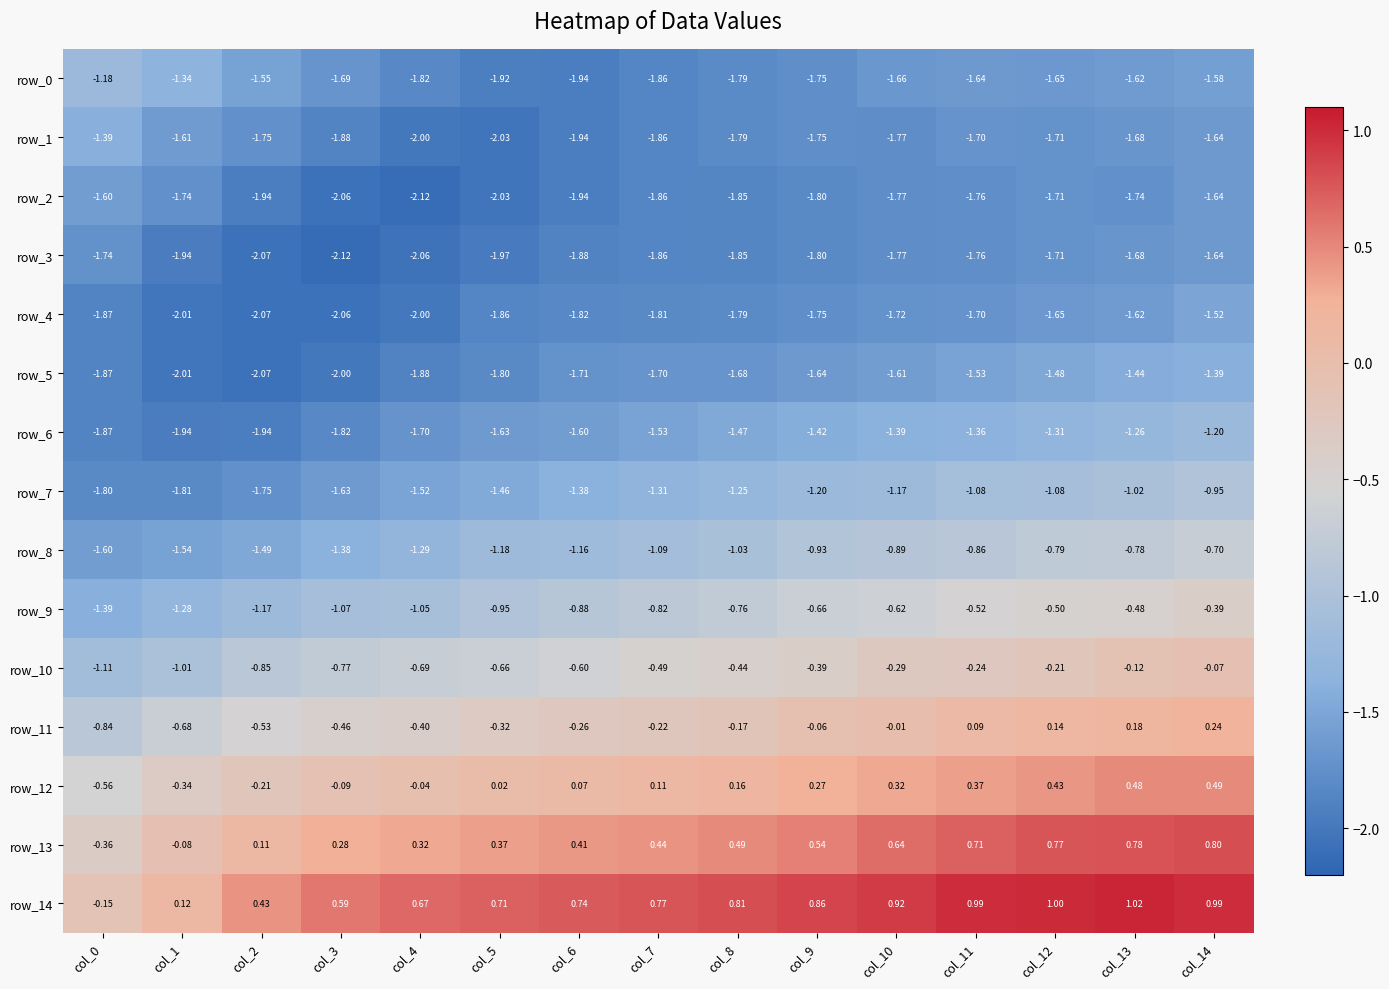

Is it true that row_9 equals -0.5 at col_13?

True